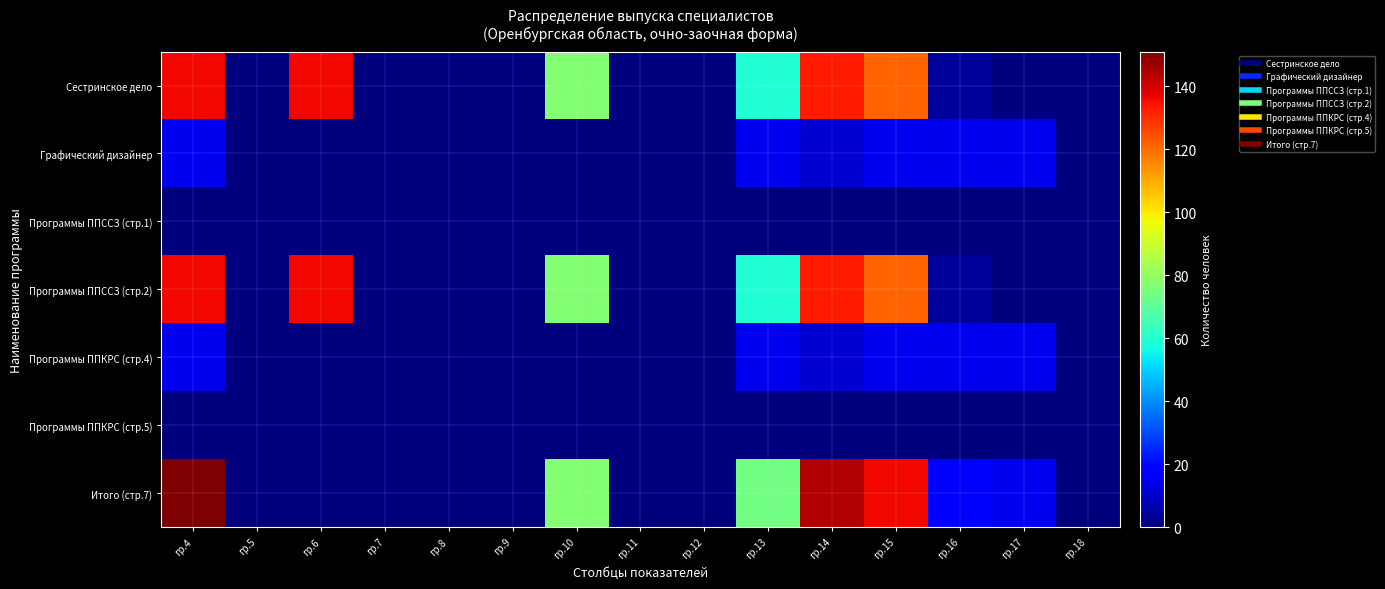

At which category is the sum across all series the highest?

гр.4